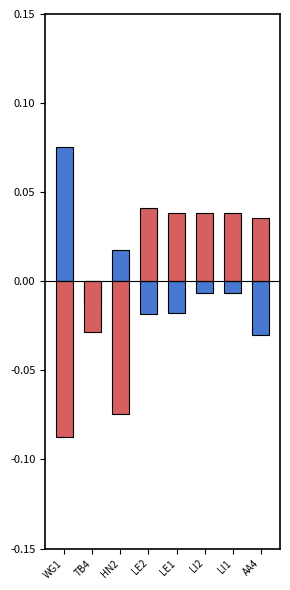

What is the label of the 2nd bar from the left?

TB4